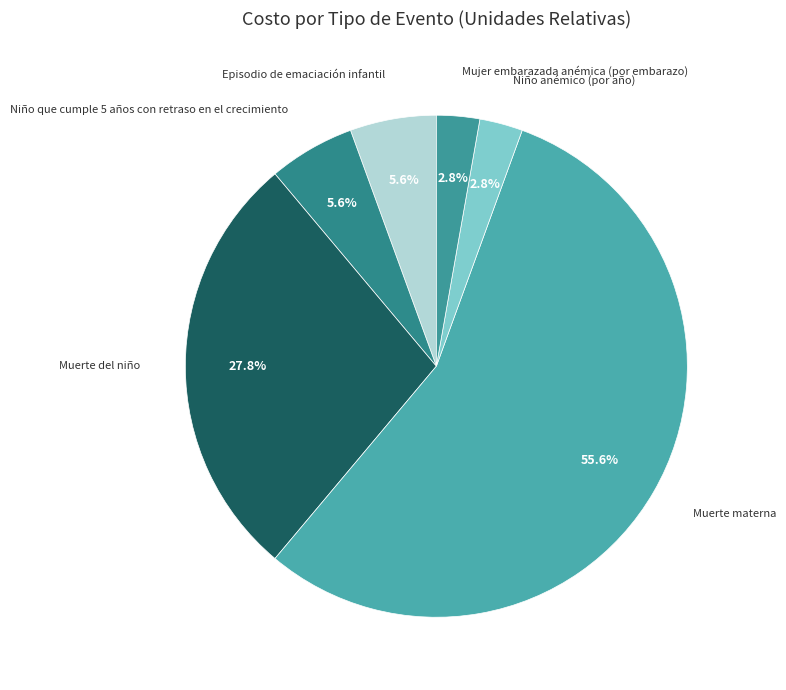

Is it true that Episodio de emaciación infantil is 6% of the pie?

True